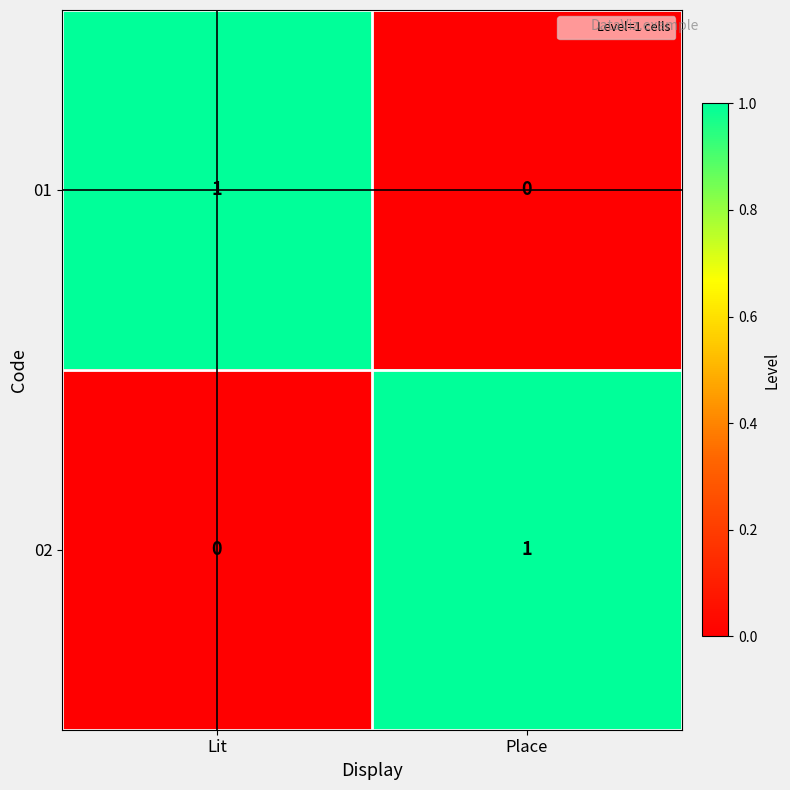

Reading left to right, extract all data points from this chart.

01: Lit=1	Place=0
02: Lit=0	Place=1